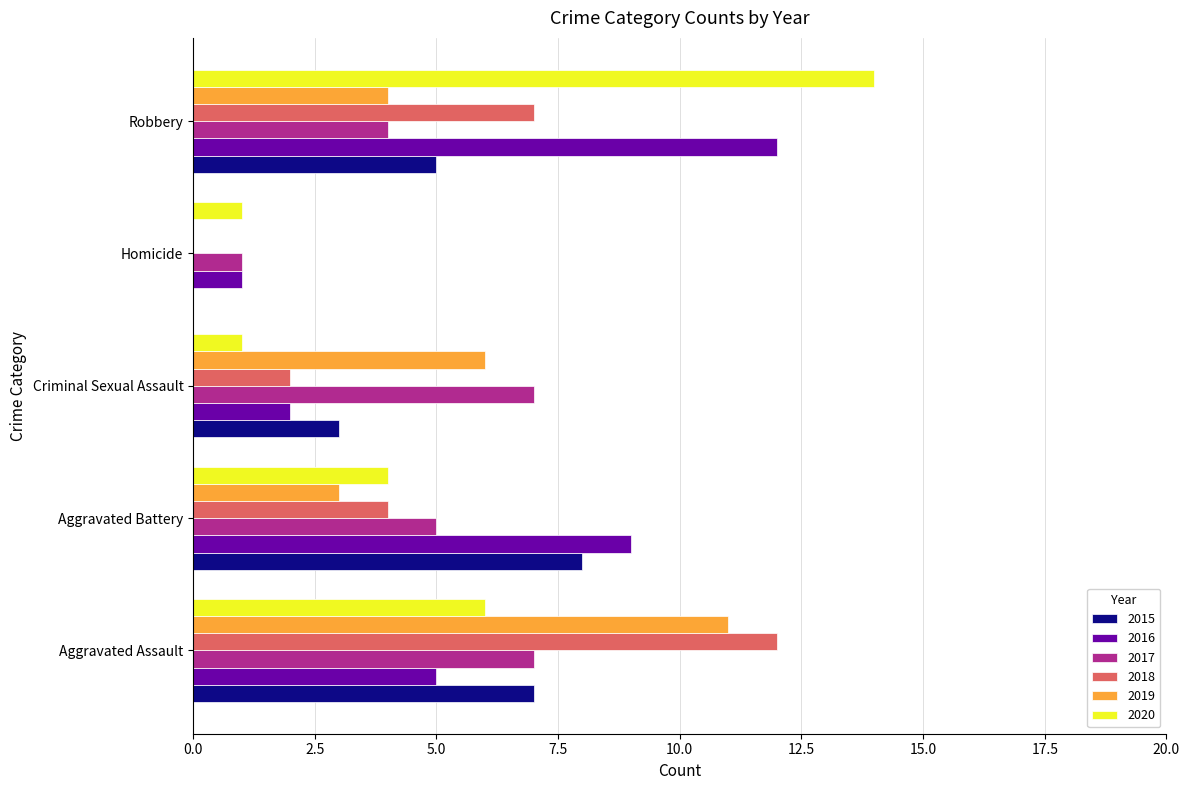

What is the maximum value for 2017?

7